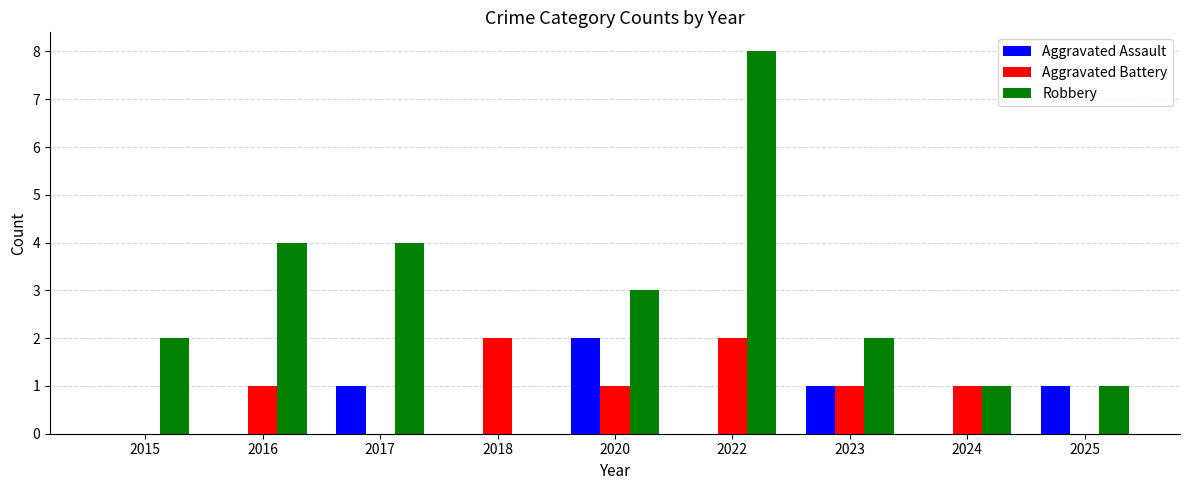

Which series has the largest total across all categories?

Robbery